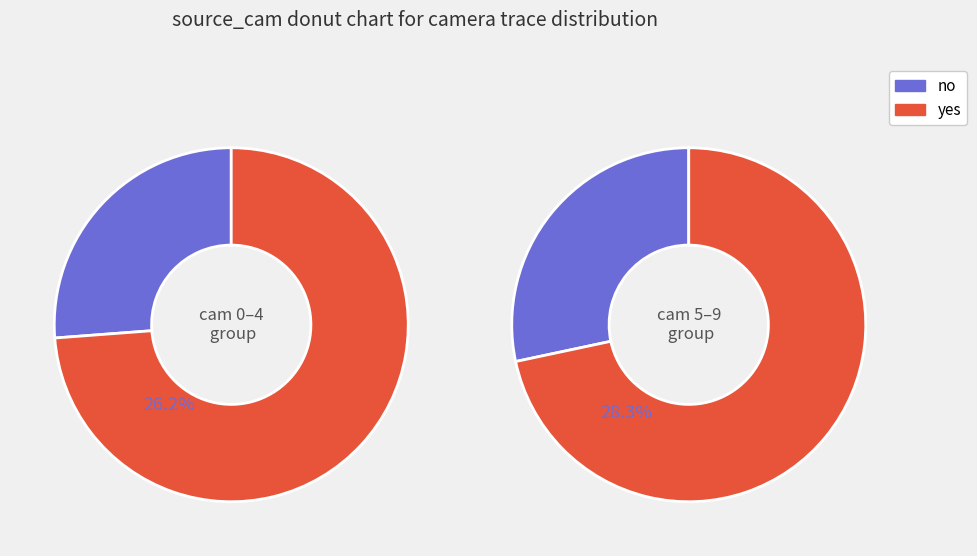

Is it true that cam 0 is 3% of the pie?

False